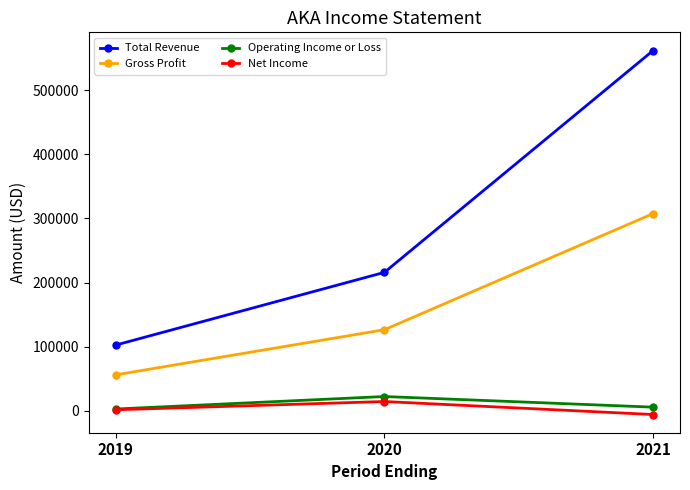

What is the minimum value for Net Income?

-6000